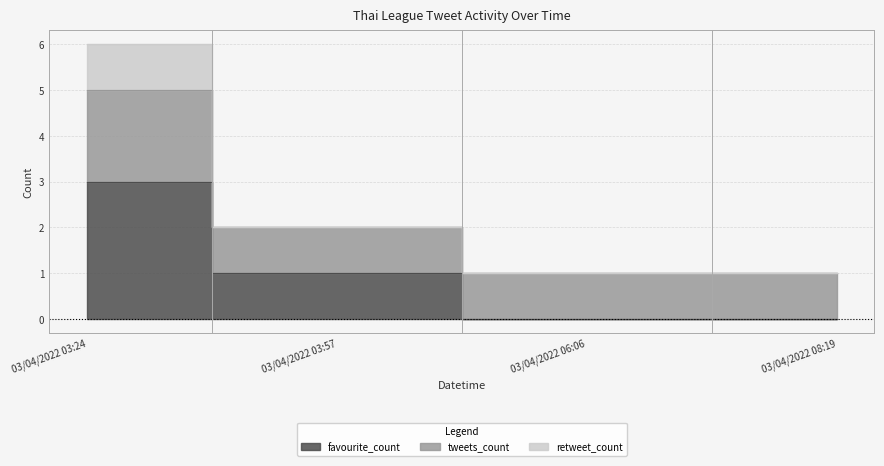

True or false: tweets_count and favourite_count intersect in this chart.

False